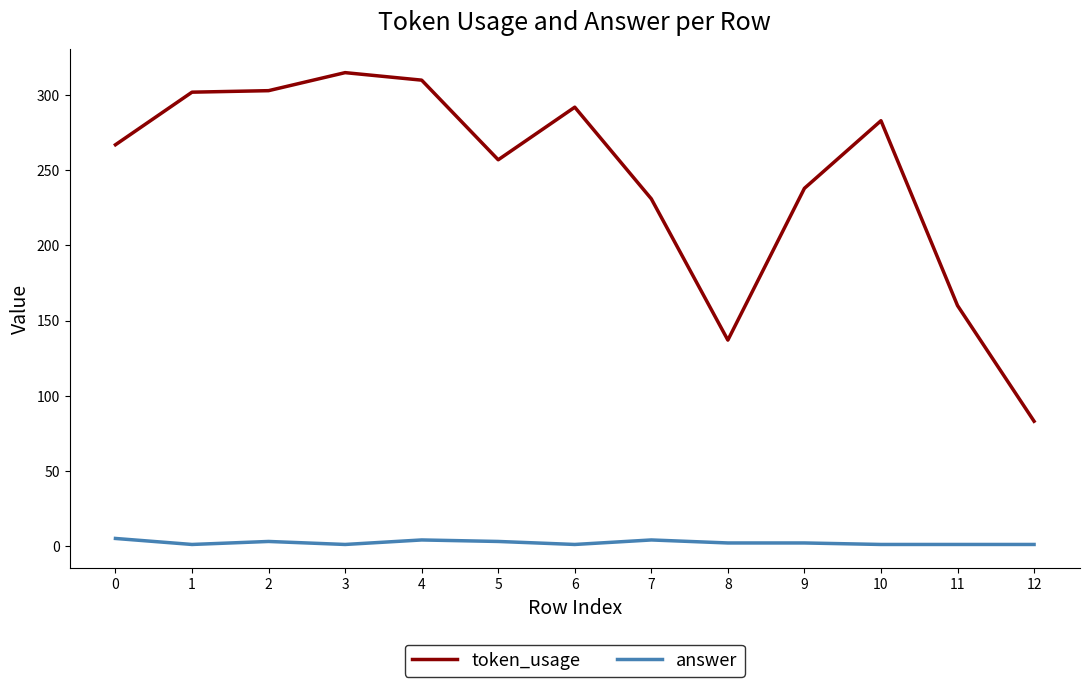

True or false: answer and token_usage intersect in this chart.

False